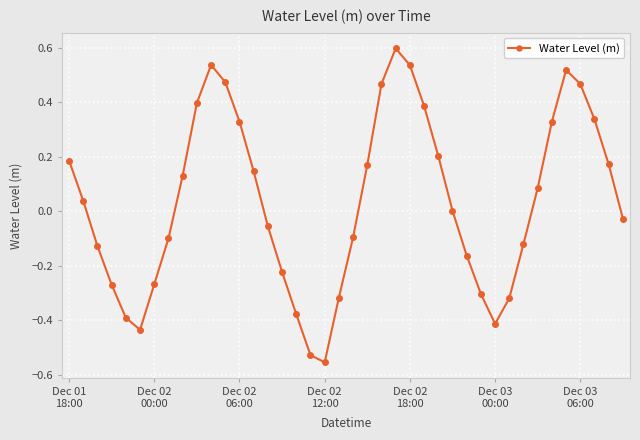

What is the difference between the maximum and minimum values?

1.2